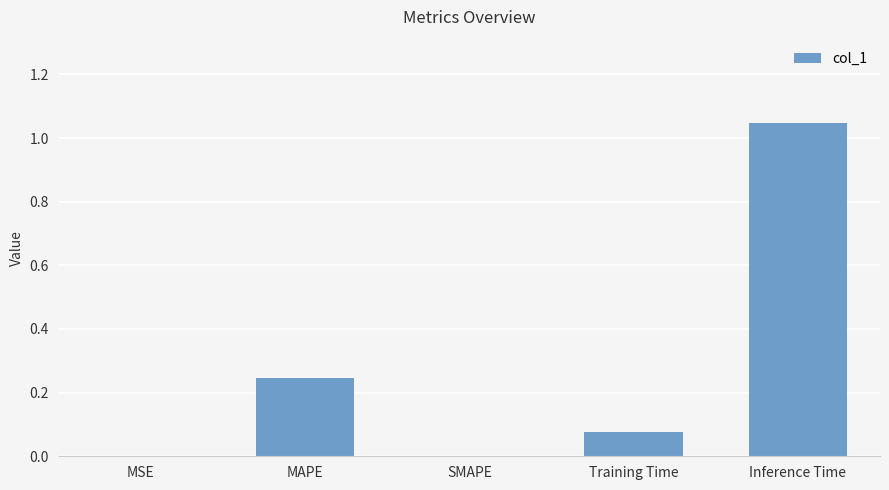

How many series are shown in this chart?

1